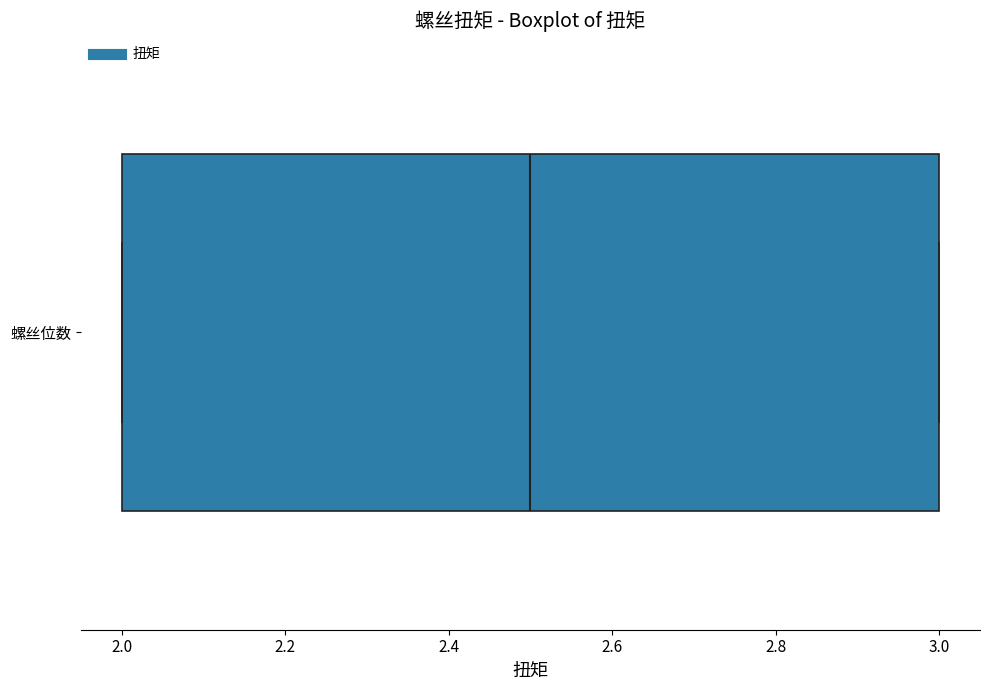

Transcribe this box plot: give where the median line is, the range the box spans, and where the two whiskers end, as read against the x-axis. The values are not printed on the chart, so give them approximately, as read against the axis.

median 2.5, box 2.0 to 3.0, whiskers 2.0 to 3.0